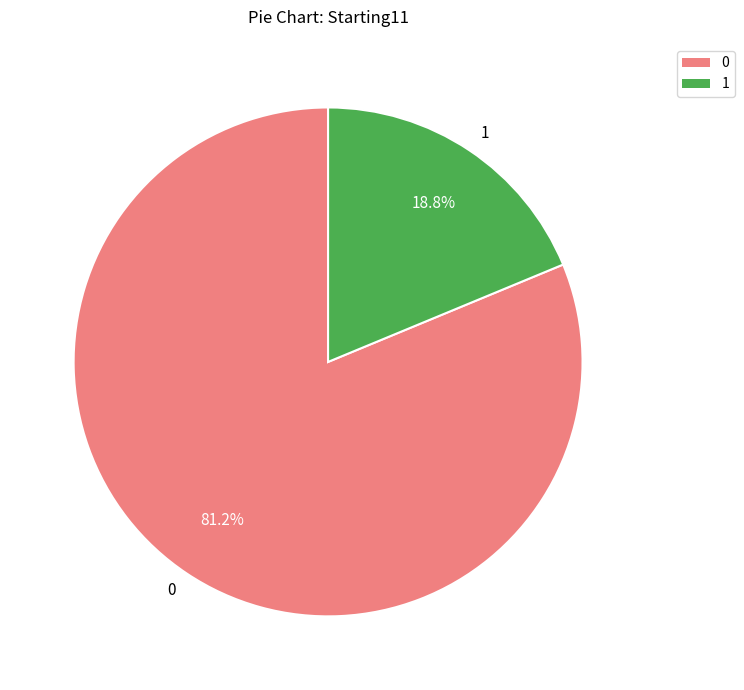

What percentage is the 0 slice, to the nearest percent?

81%